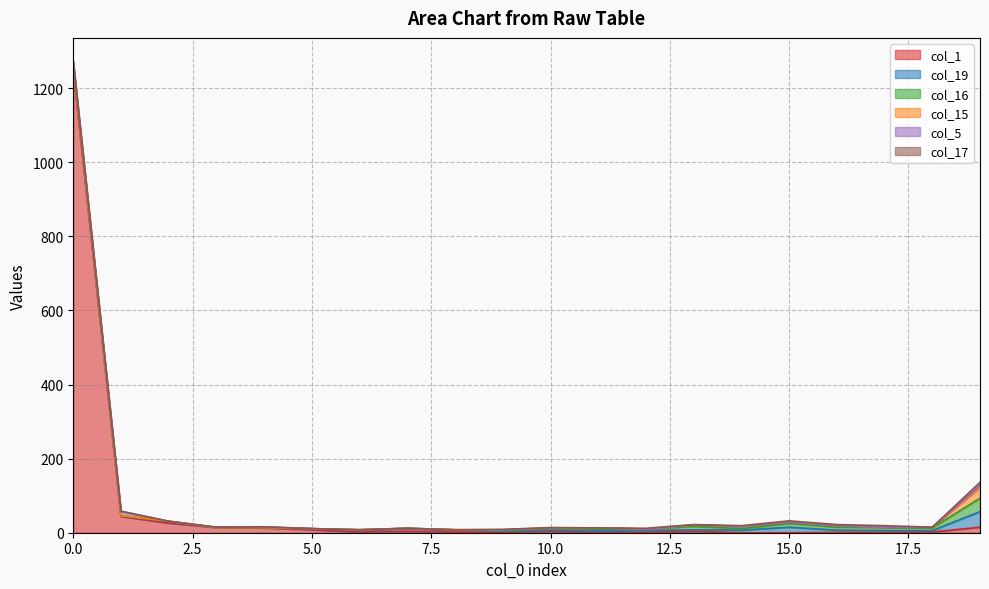

How many lines are shown in the chart?

6